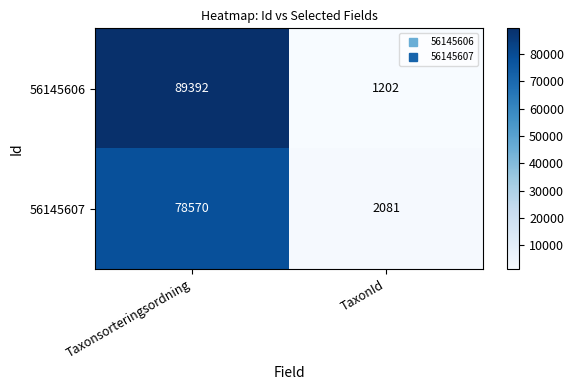

Which category has the highest value in the 56145606 series?

Taxonsorteringsordning